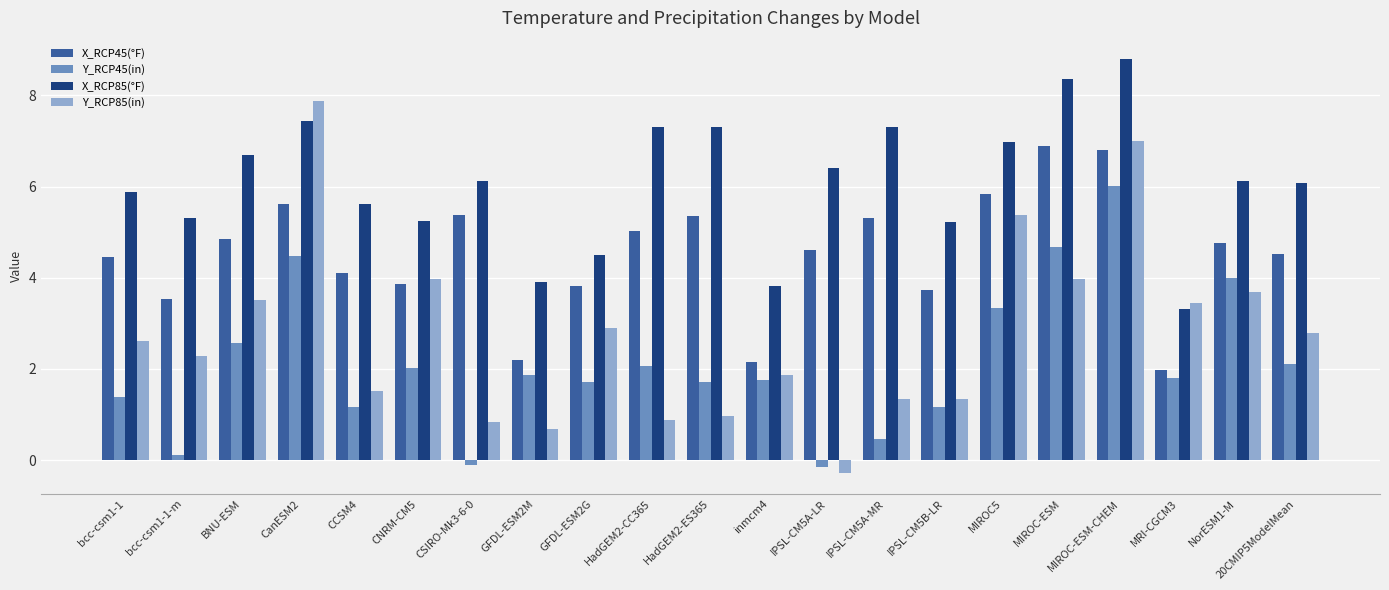

Which series changed the most between BNU-ESM and CanESM2?

Y_RCP85(in)